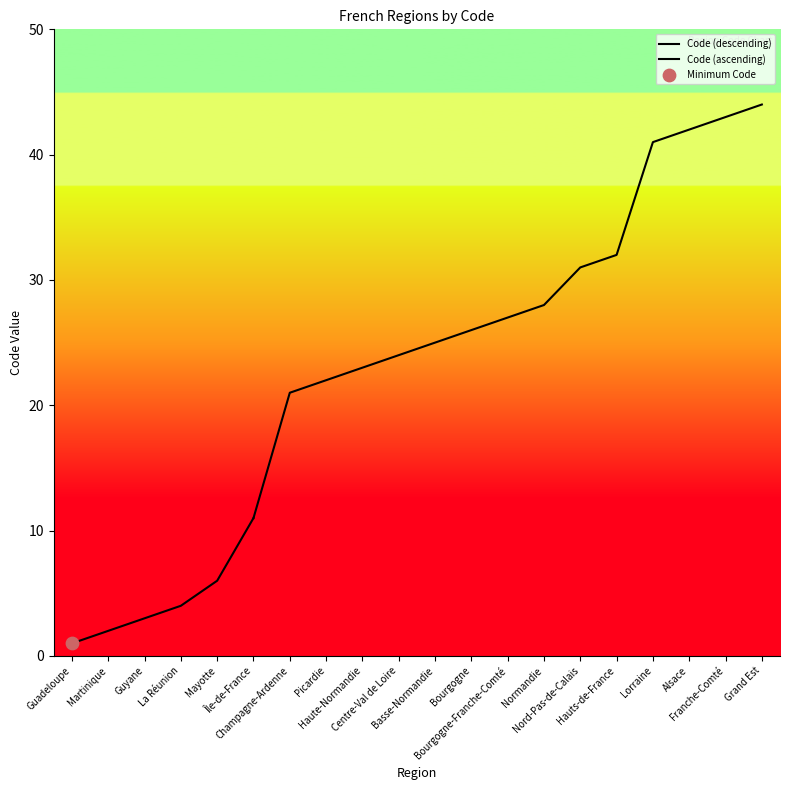

What is the change in value from Haute-Normandie to Basse-Normandie?

+2